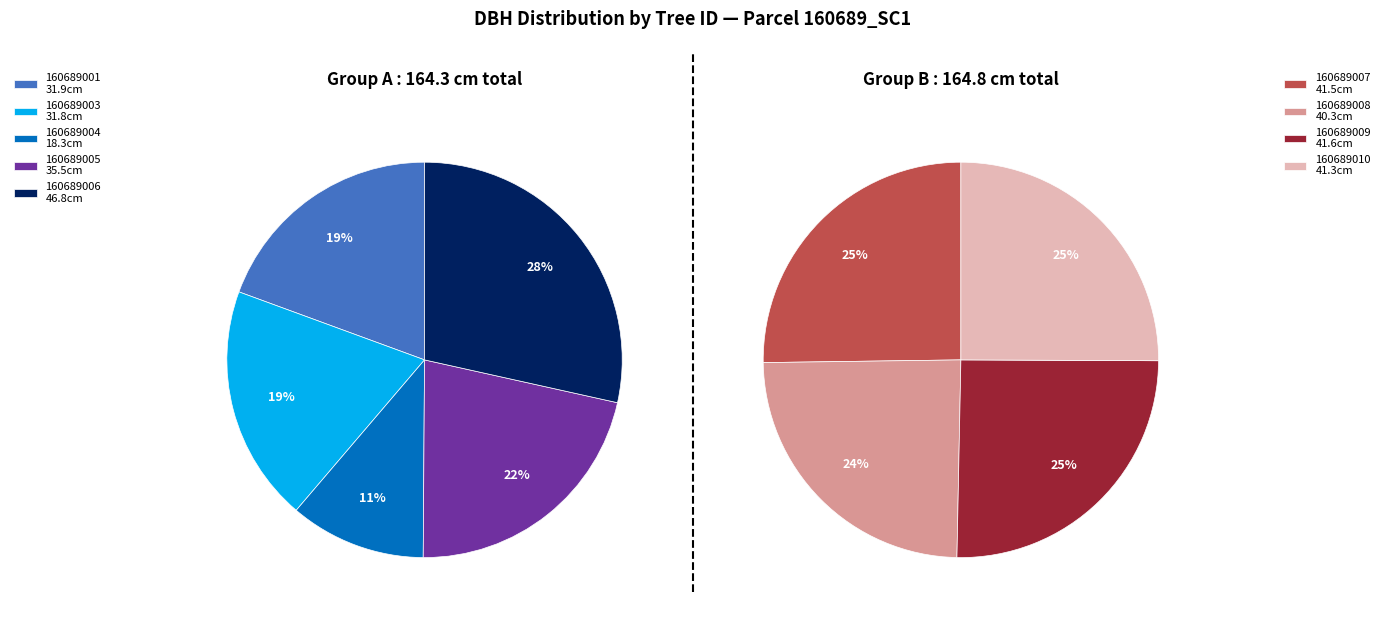

What is the ratio of the value at 160689008 to the value at 160689009?

1.0